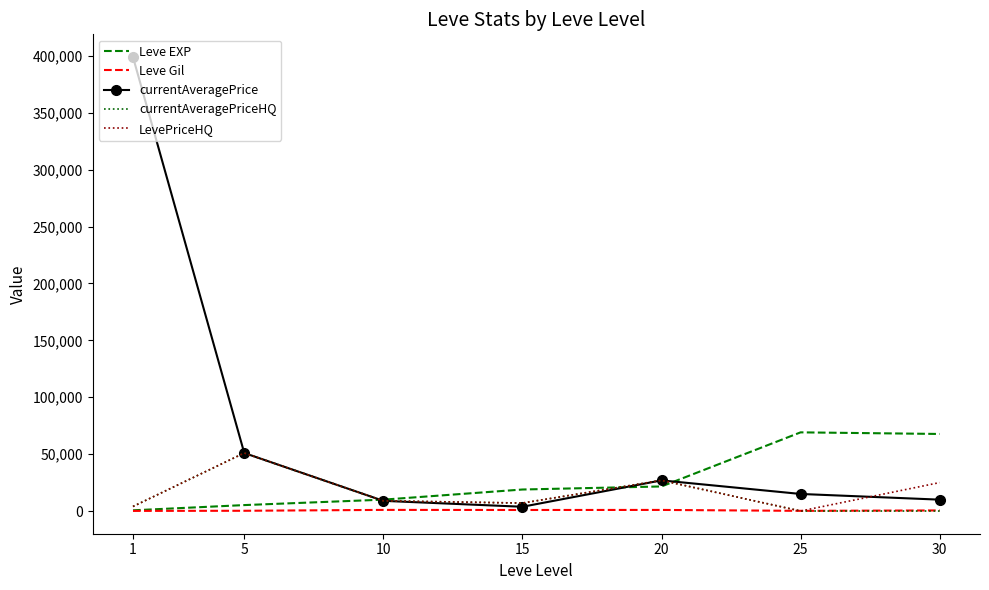

The value of currentAveragePrice at 30 is 10000. True or false?

True